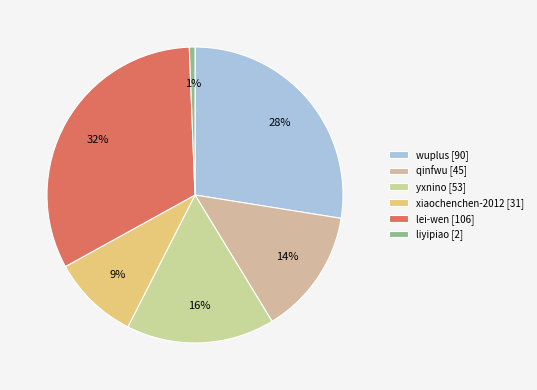

What percentage is the liyipiao slice, to the nearest percent?

1%